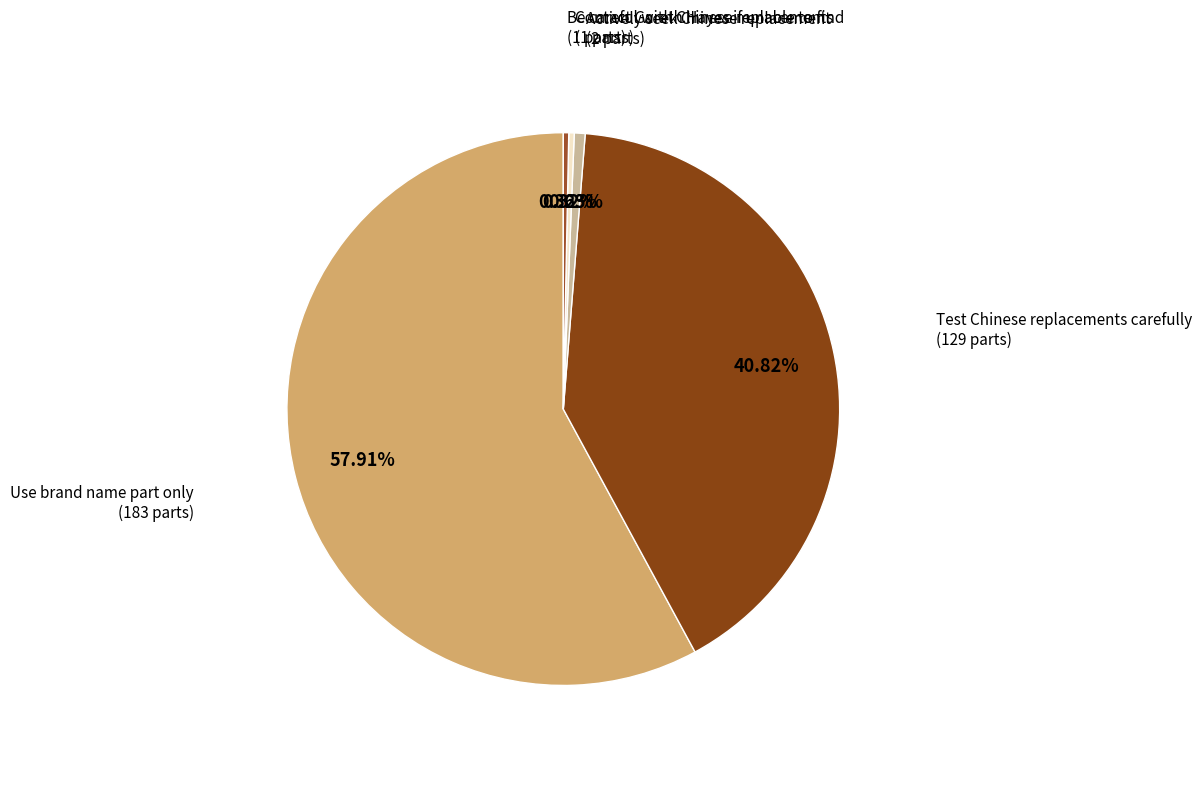

What is the majority slice?

Use brand name part only